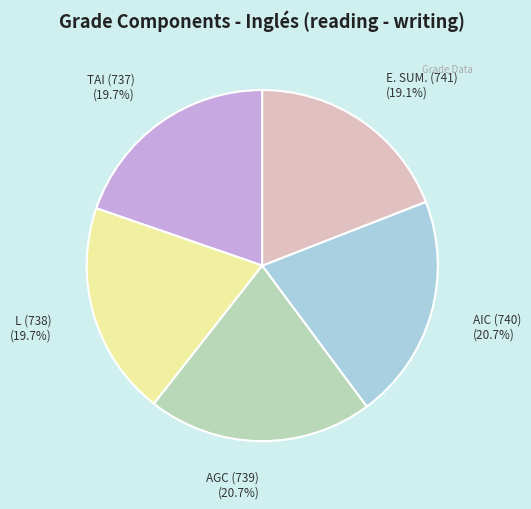

To the nearest percent, what percentage of the pie is L (738)?

20%